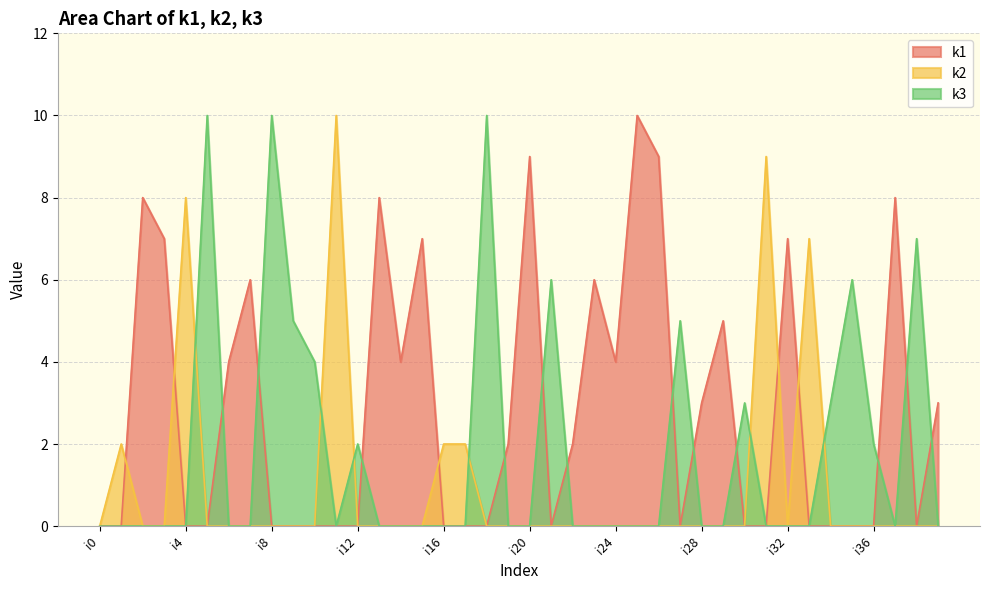

Rank the series by their maximum value, from highest to lowest.

k1, k2, k3